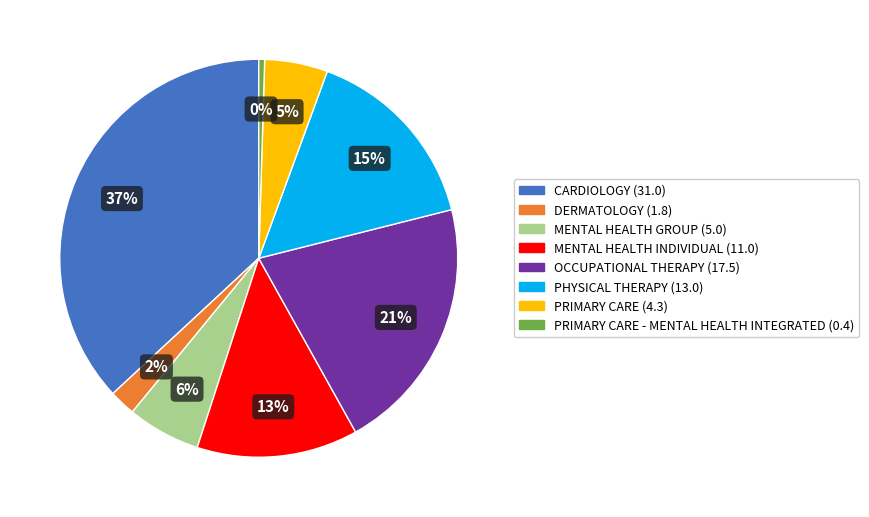

Is there any slice that represents more than half of the pie?

No